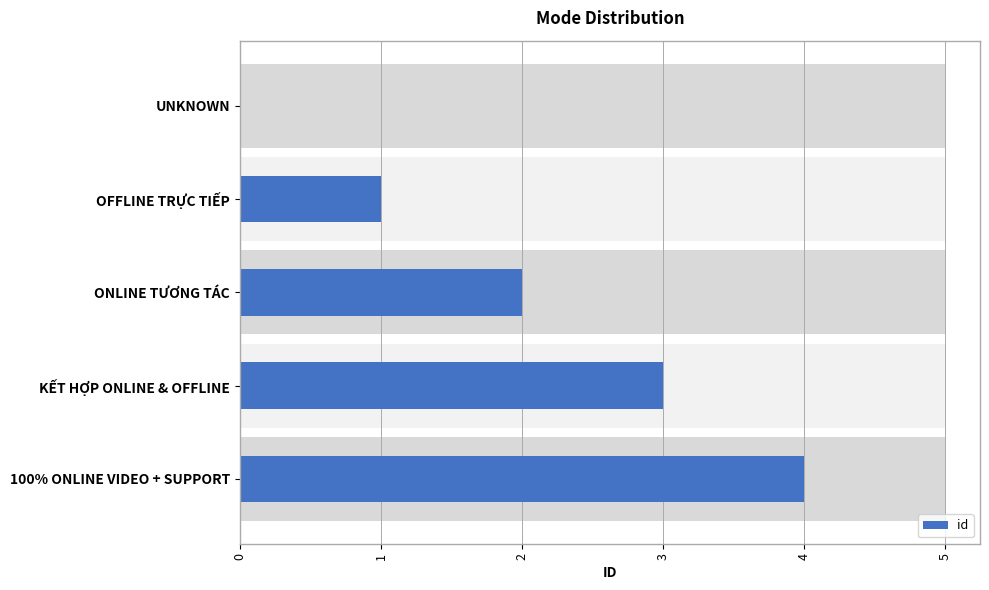

Rank the categories by value from highest to lowest.

100% ONLINE VIDEO + SUPPORT, KẾT HỢP ONLINE & OFFLINE, ONLINE TƯƠNG TÁC, OFFLINE TRỰC TIẾP, UNKNOWN